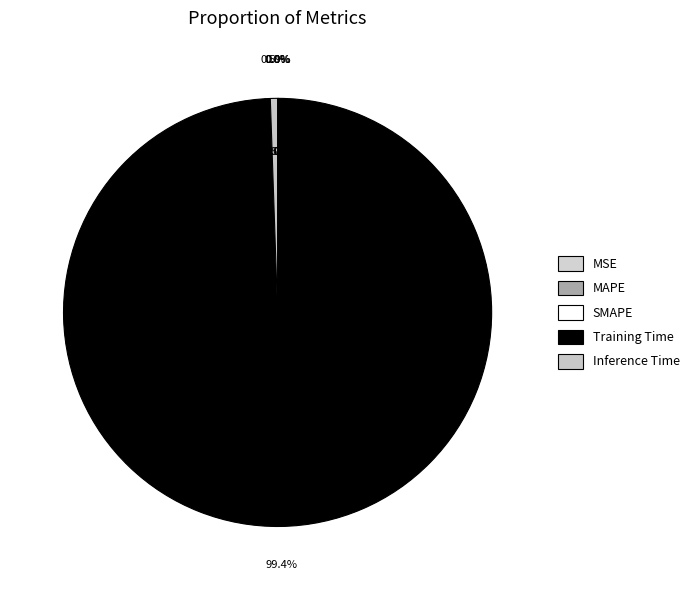

Which category accounts for the majority?

Training Time